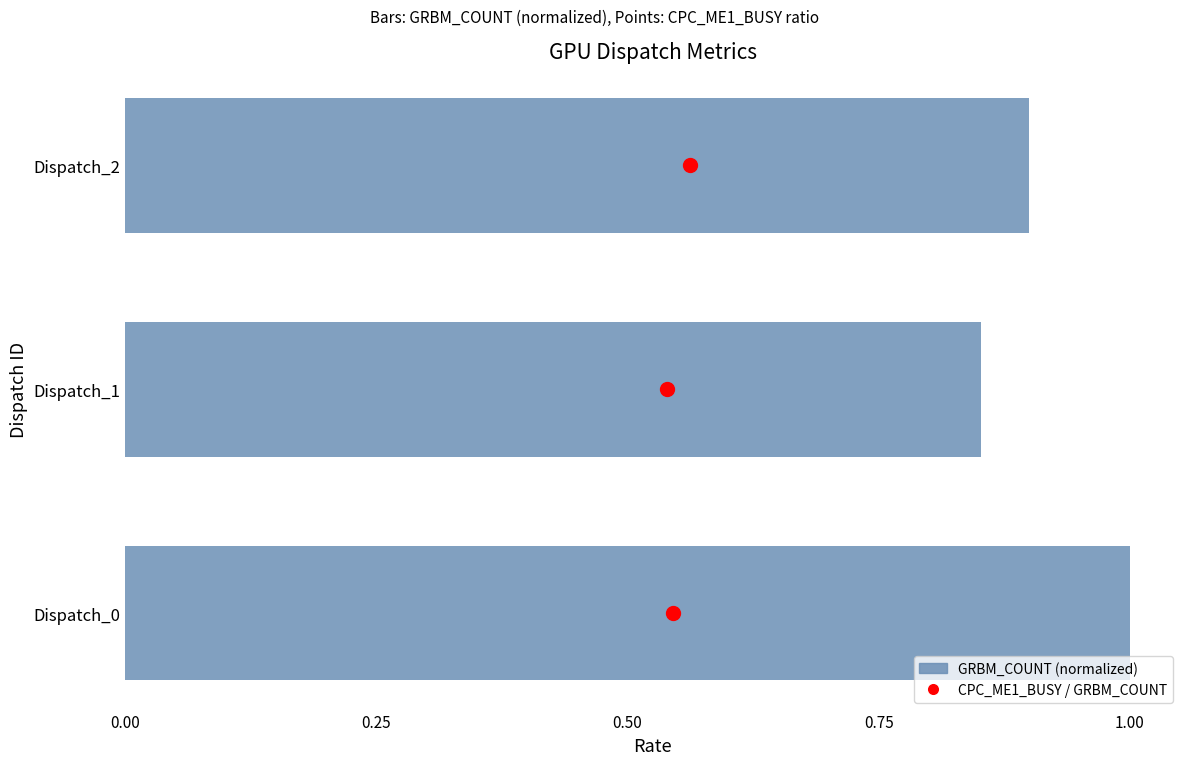

Which series reaches the minimum Y coordinate?

CPC_ME1_BUSY / GRBM_COUNT